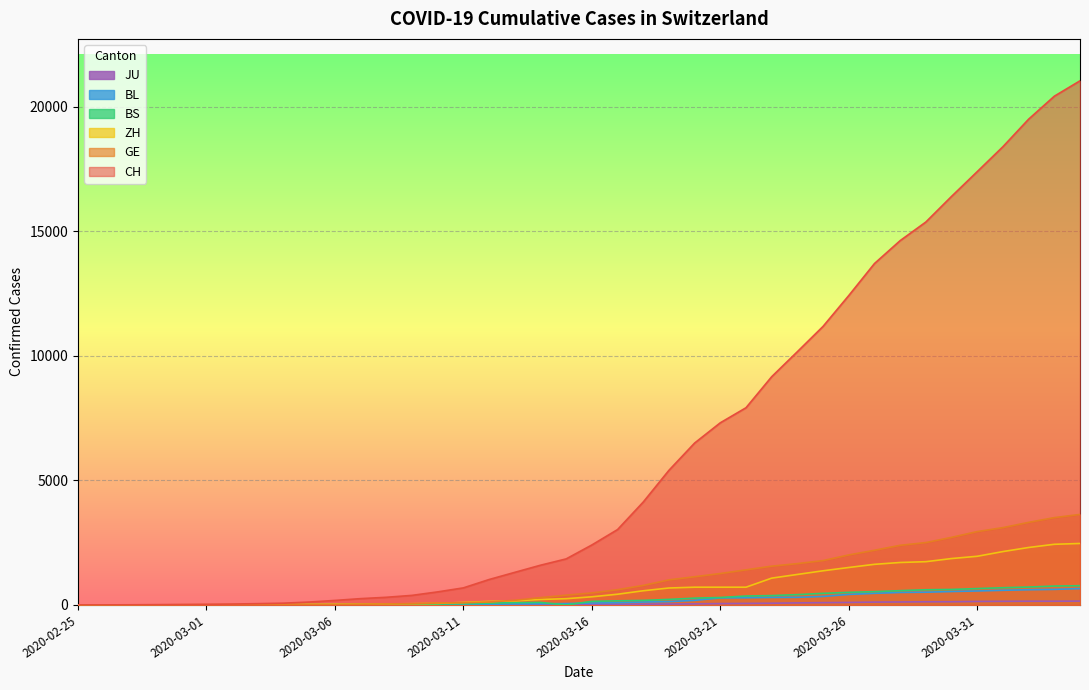

What is the difference between the highest and lowest values at 2020-03-31?

17251